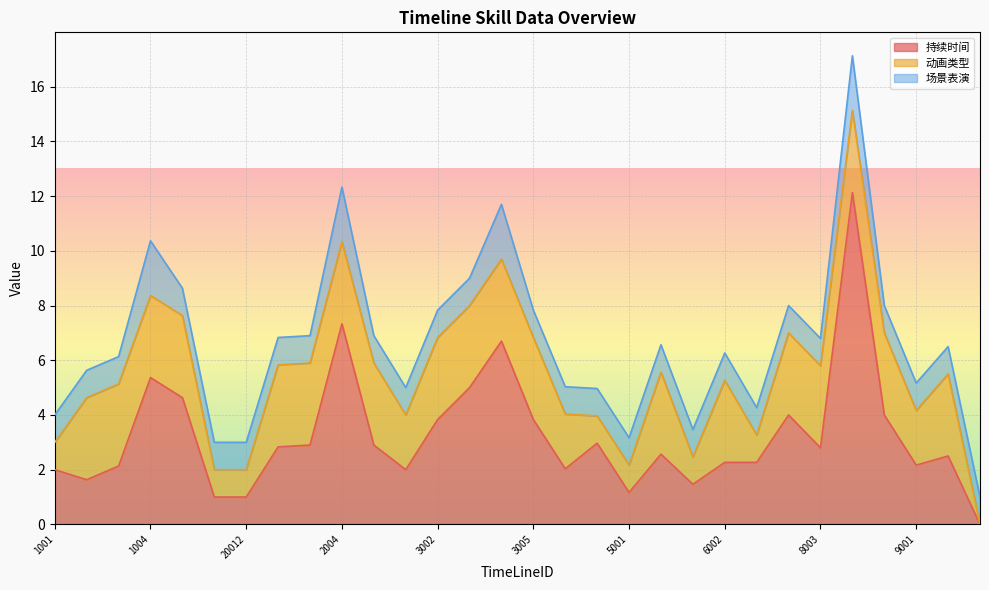

What is the difference between the second highest and minimum values in the 场景表演 series?

1.0